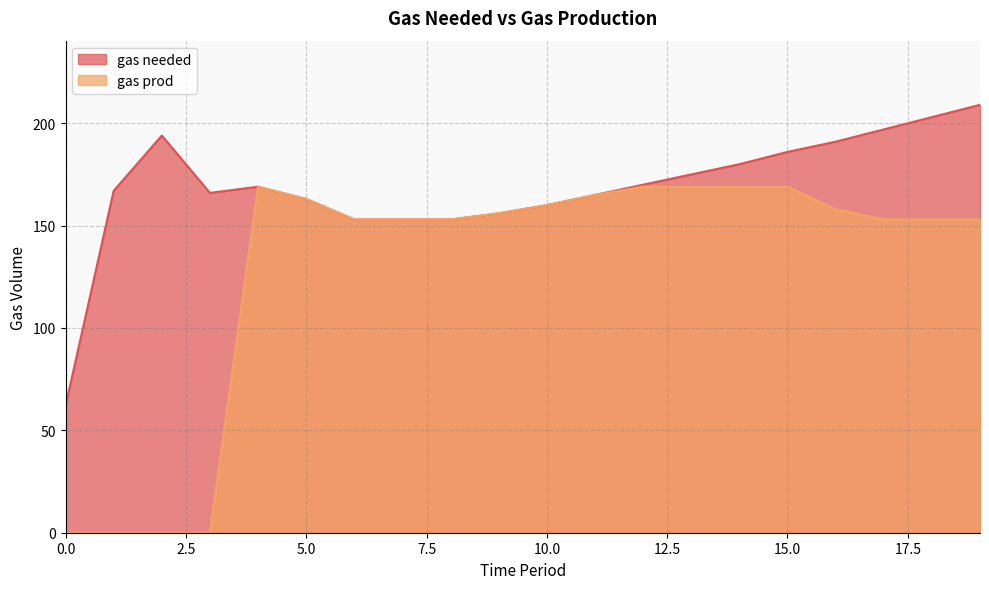

What value does the gas needed series have at 9, to the nearest 5?

155